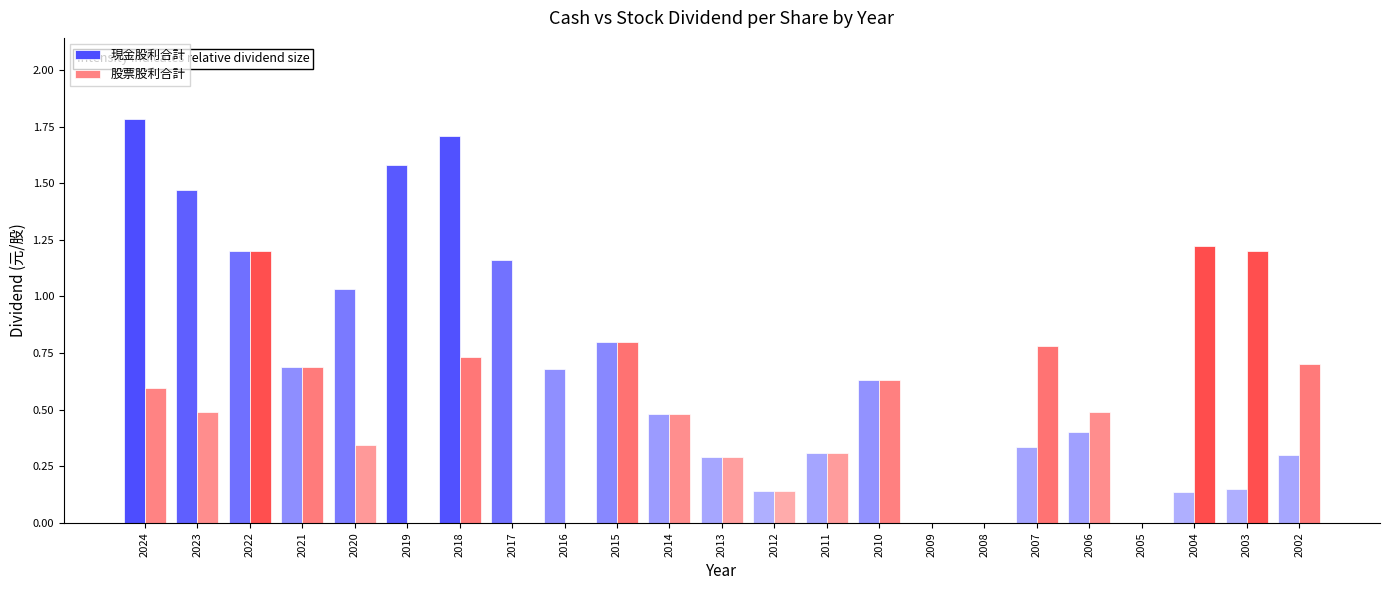

Is the value of 股票股利合計 at 2010 greater than the value of 現金股利合計 at 2007?

Yes